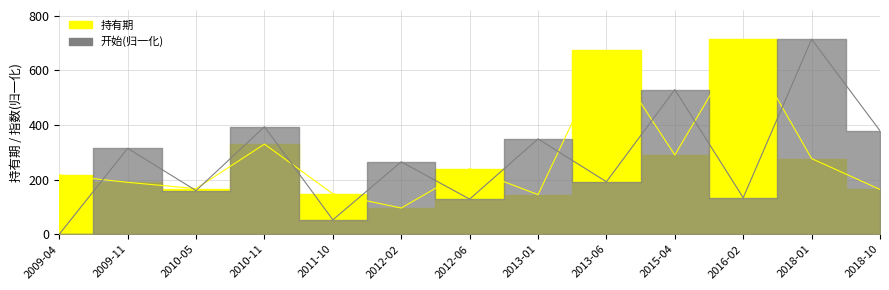

What is the sum of all 持有期 values?

3651.0